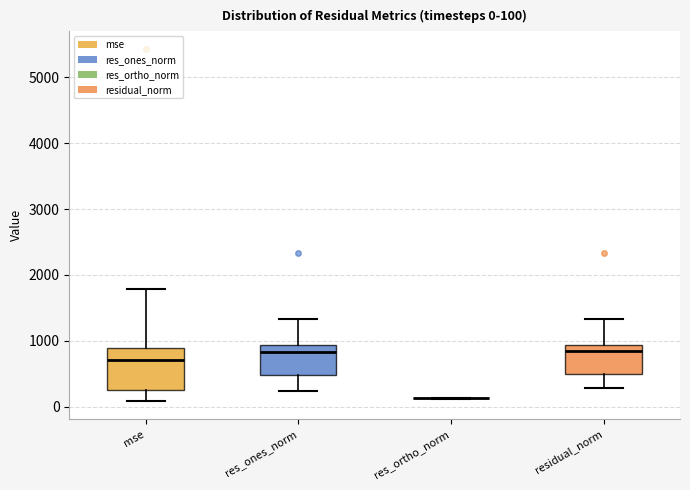

Comparing the boxes themselves (not the whiskers), which one is the tallest?

mse